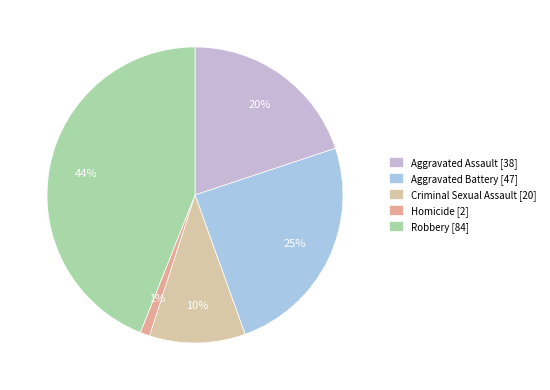

To the nearest percent, what portion does Criminal Sexual Assault represent?

10%